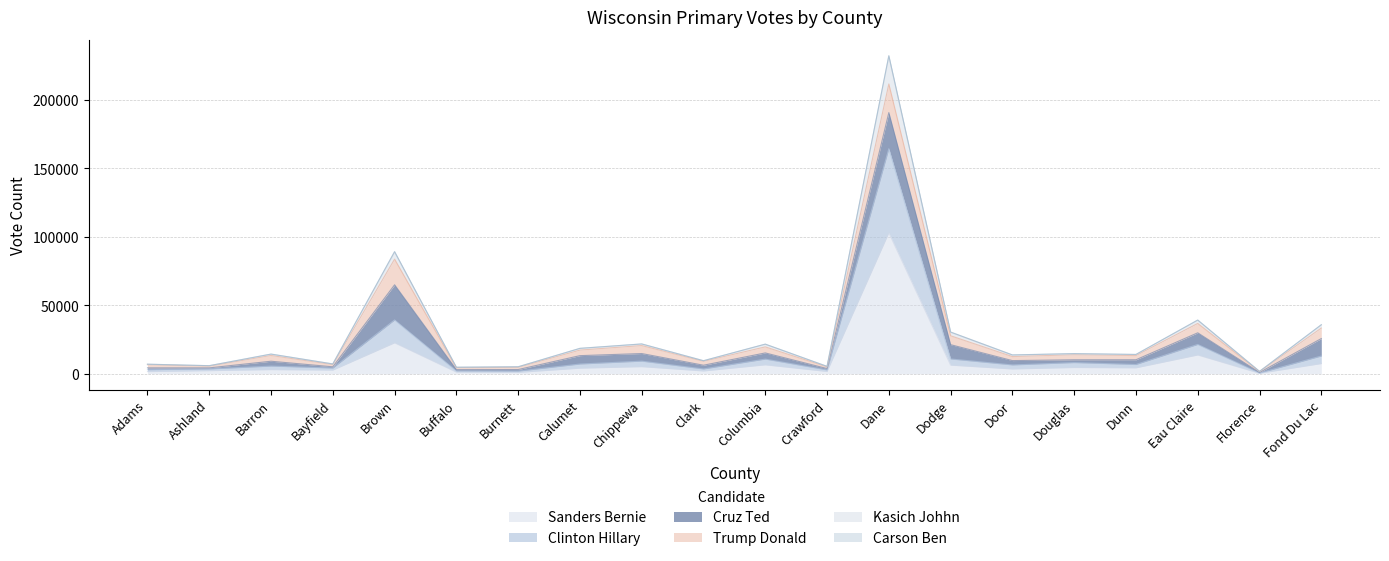

Is the value of Sanders_Bernie at Eau Claire greater than the value of Kasich_Johhn at Ashland?

Yes